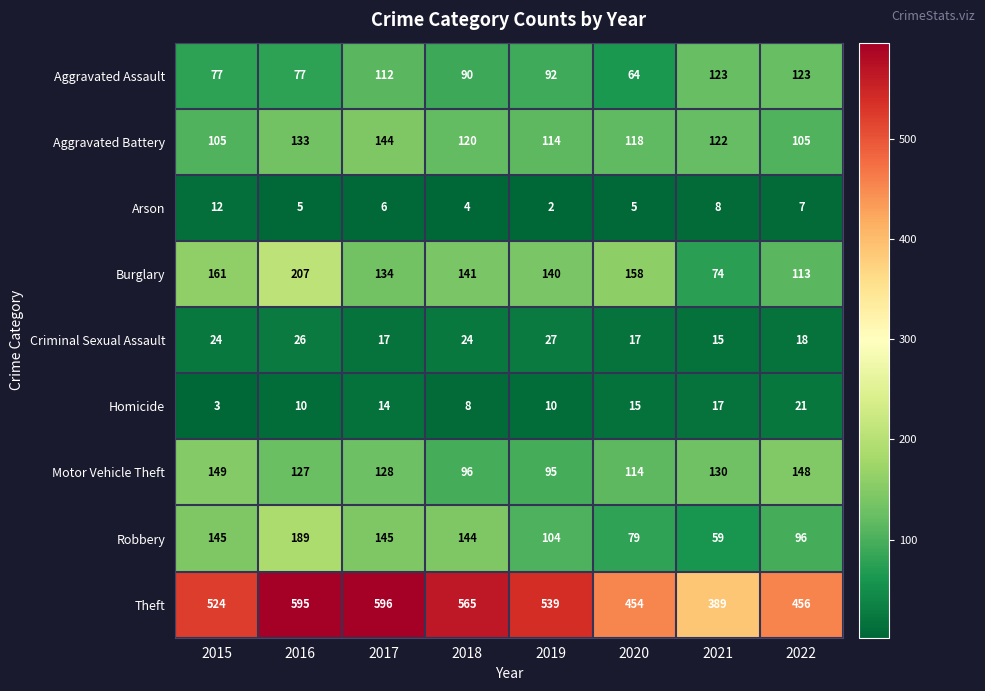

Rank the series at 2016 from lowest to highest value.

Arson, Homicide, Criminal Sexual Assault, Aggravated Assault, Motor Vehicle Theft, Aggravated Battery, Robbery, Burglary, Theft